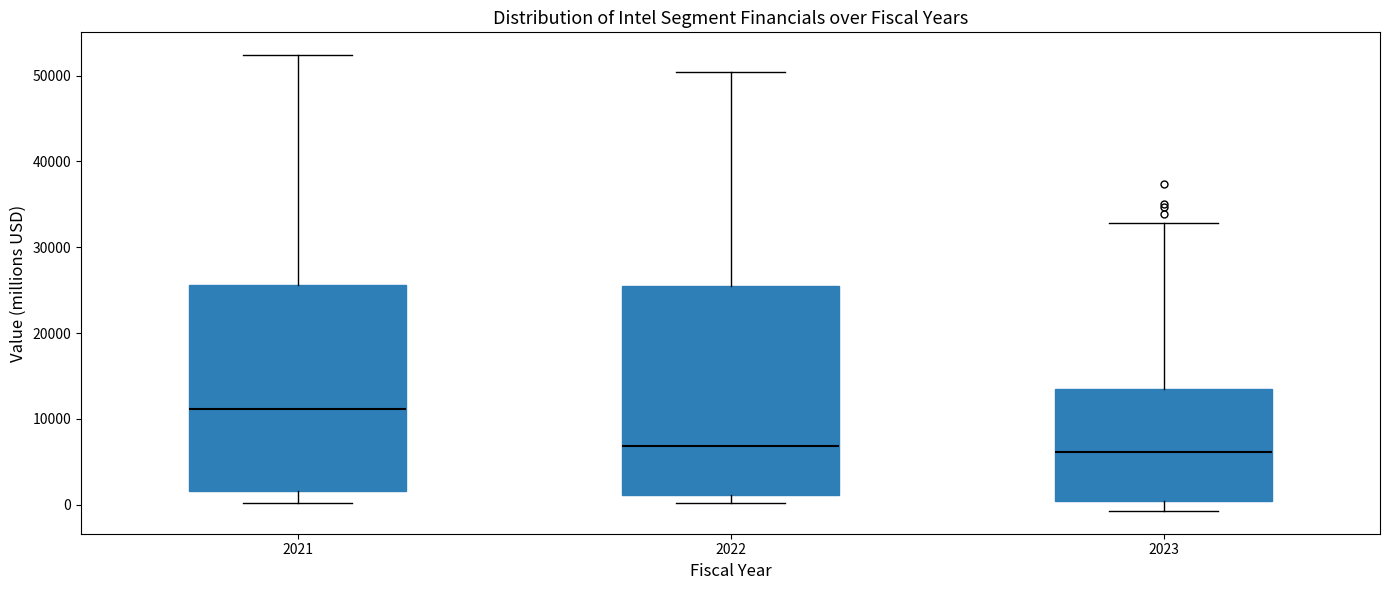

Where is the lower edge of the box at x = 2022 on the y-axis? The values are not printed on the chart, so give them approximately, as read against the axis.

1000